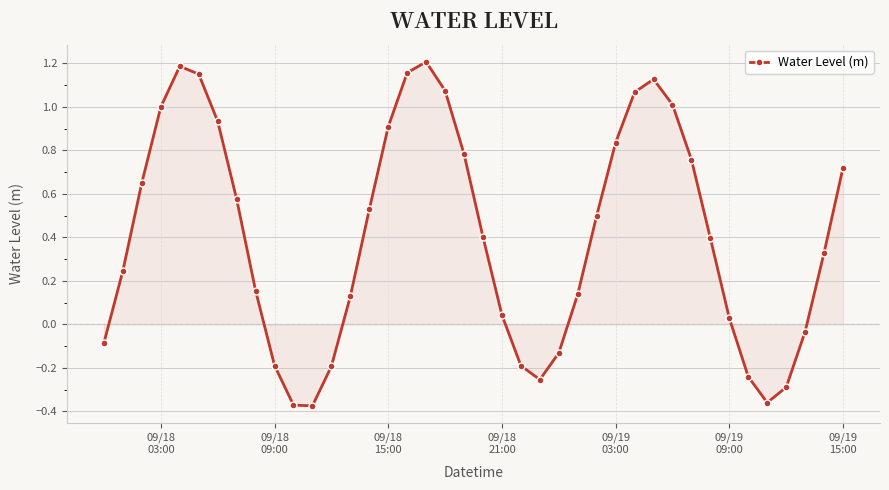

How many points are lower than both their immediate neighbors (excluding endpoints)?

3